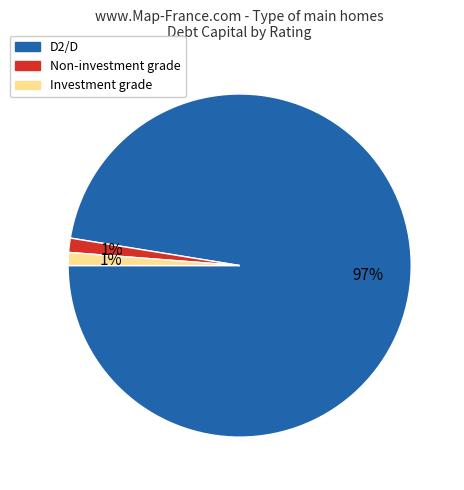

To the nearest percent, what is the average slice percentage?

33%